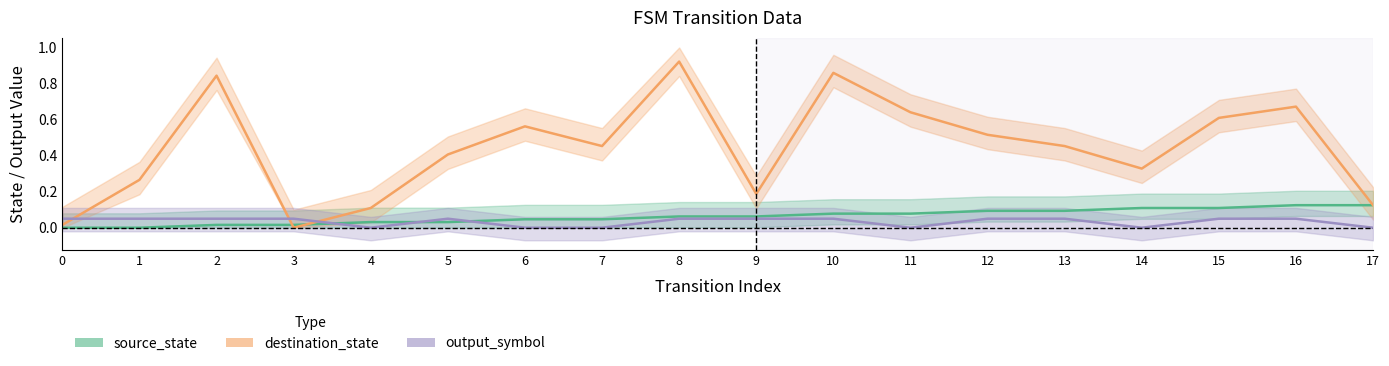

True or false: source_state has more than 2 points higher than both neighbors.

False